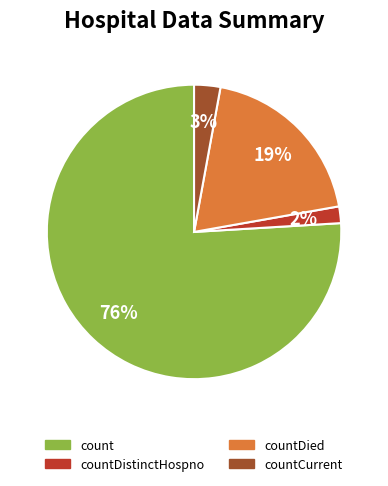

To the nearest percent, what is the difference between the largest and smallest slice percentages?

74%